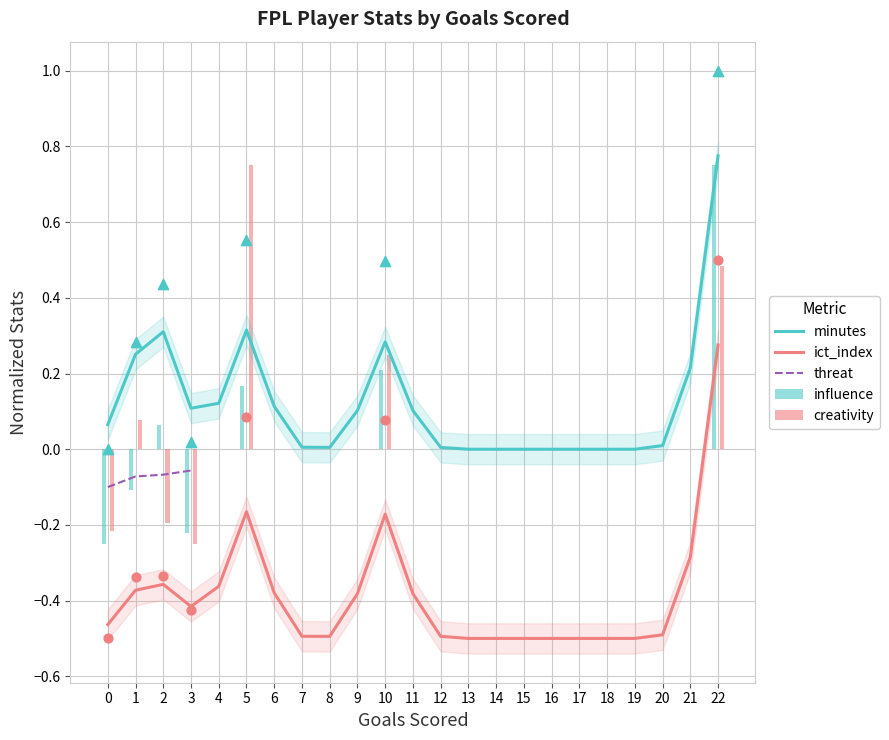

Which series reaches the minimum Y coordinate?

ict_index